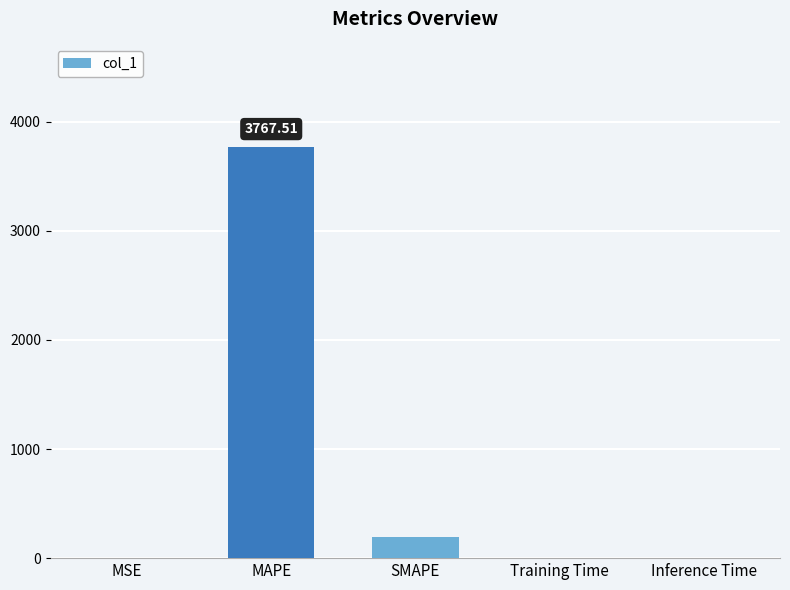

At which category does the chart reach its peak across all series?

MAPE